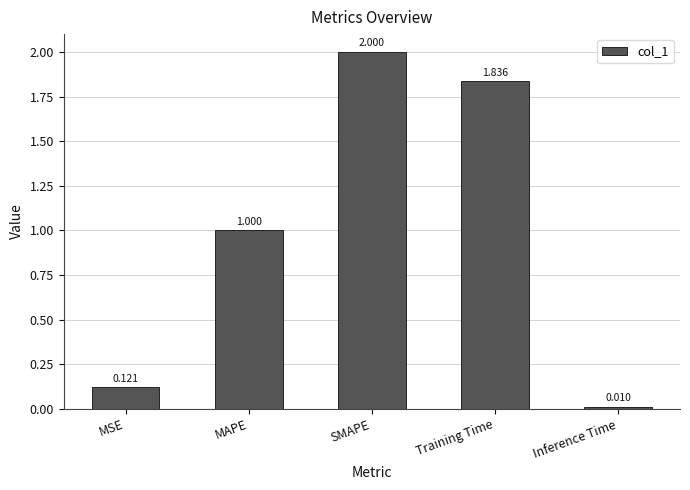

List the labels in order of value, smallest first.

Inference Time, MSE, MAPE, Training Time, SMAPE